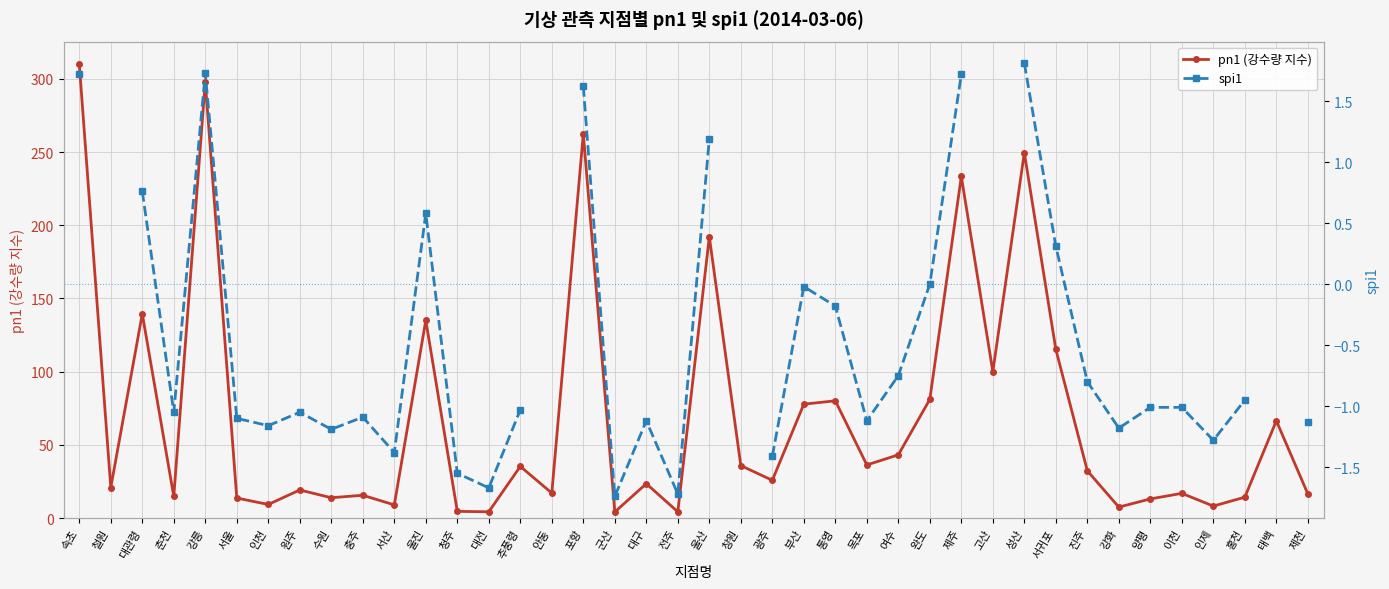

What is the maximum value shown in the chart?

310.1